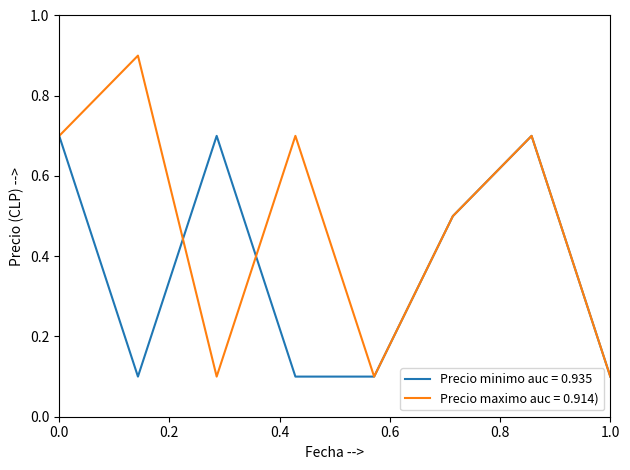

Rank the series by their average value, from highest to lowest.

Precio maximo auc = 0.914), Precio minimo auc = 0.935